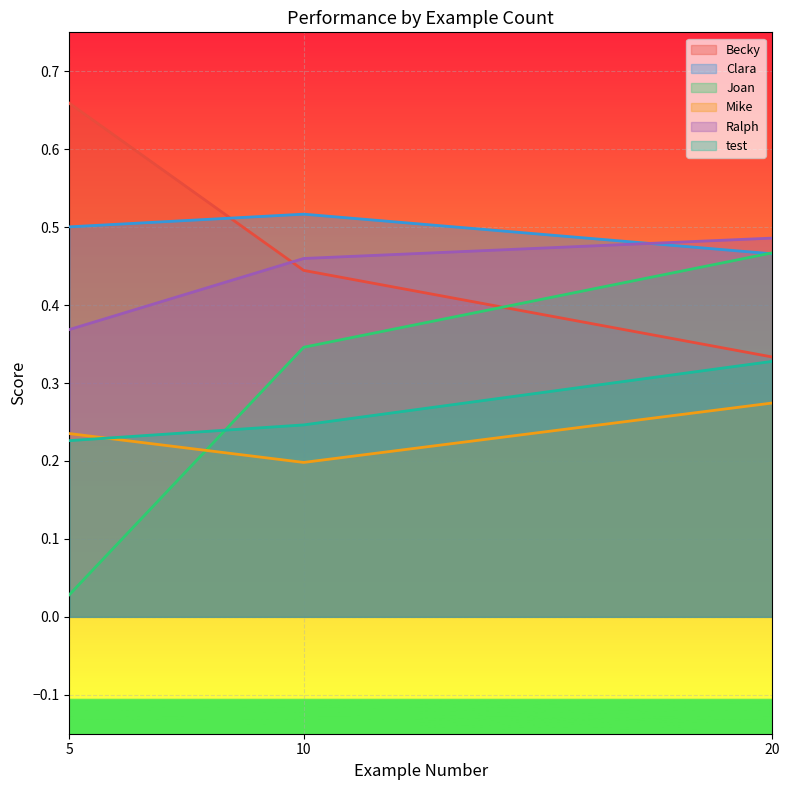

The value of Ralph at 20 is 0.8. True or false?

False